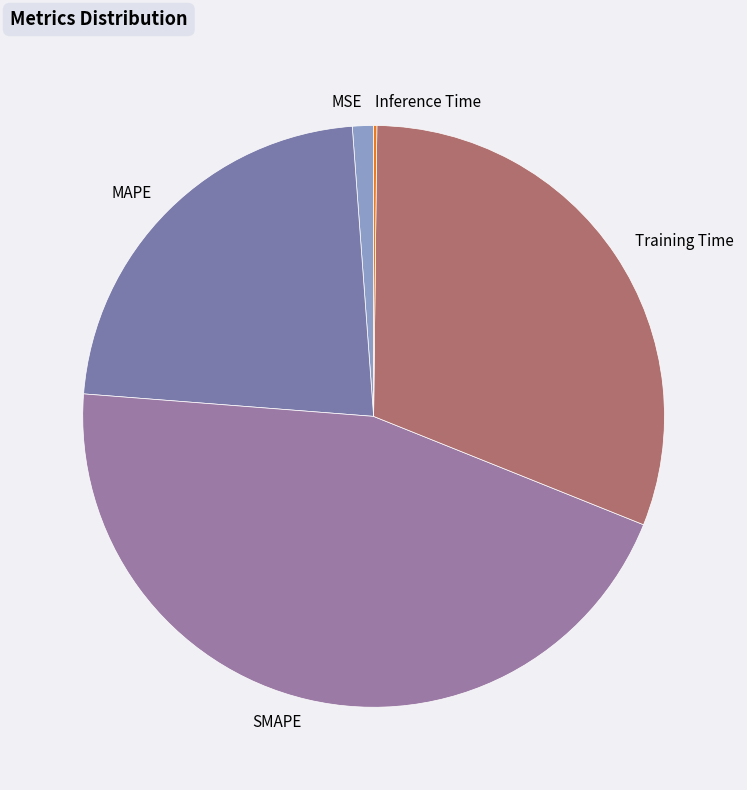

Does Training Time account for over 50% of the chart?

No